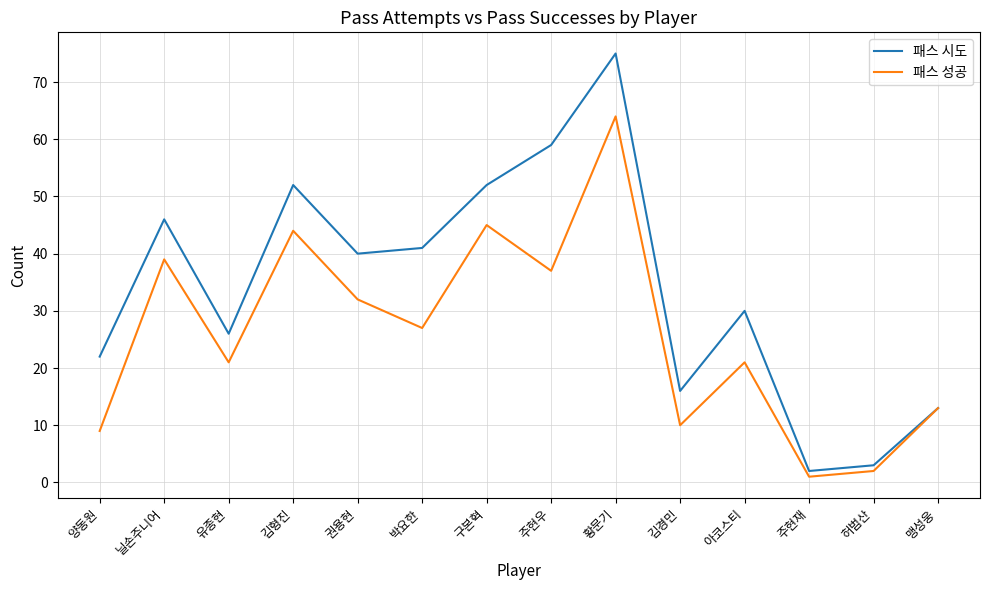

Where does the 패스 성공 series first go above 27?

닐손주니어